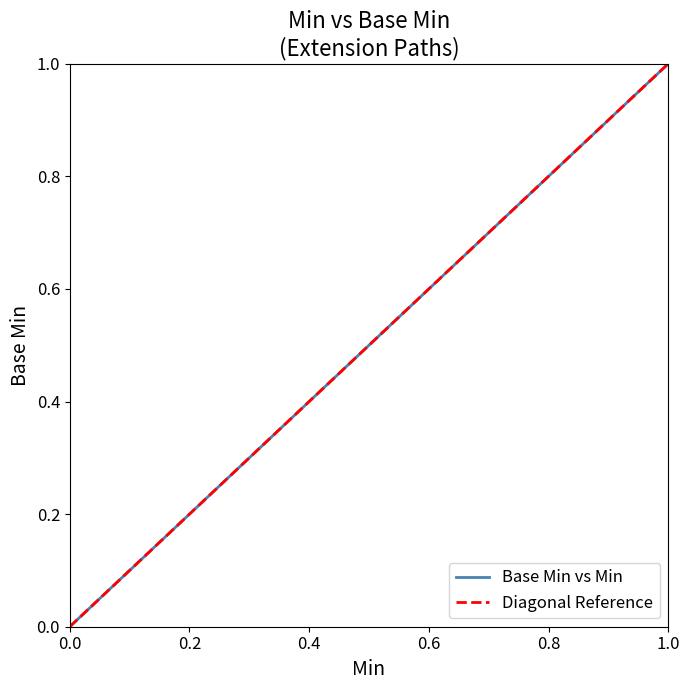

True or false: Min and Base Min intersect in this chart.

False